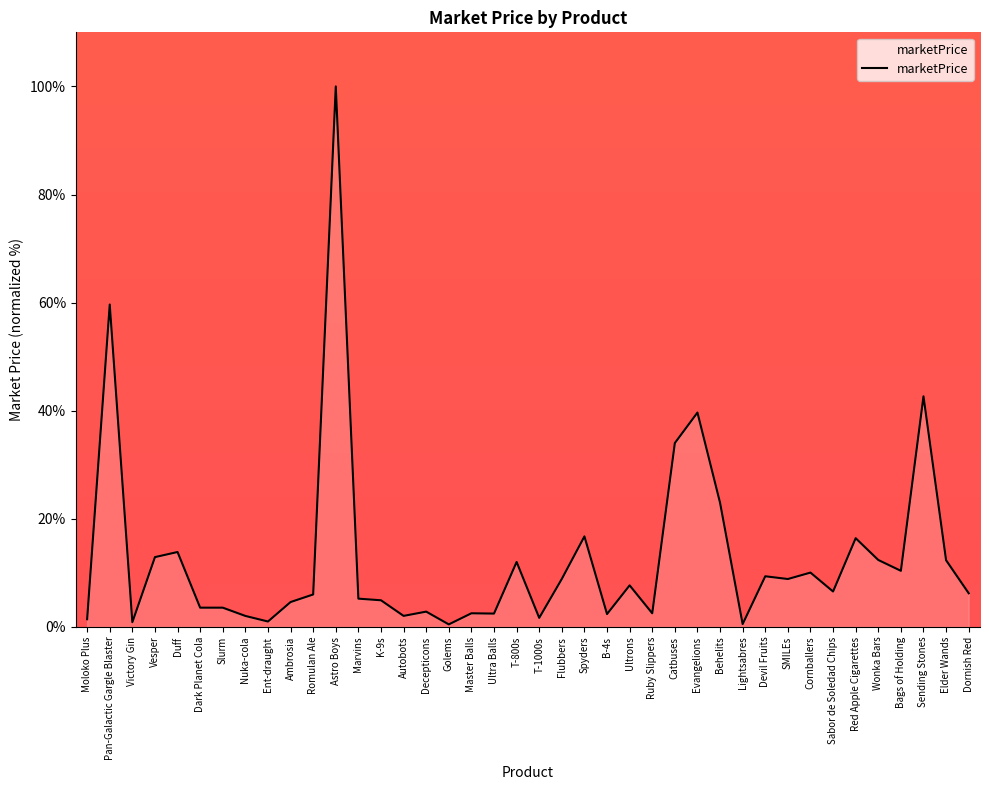

What position from the left is B-4s?

24